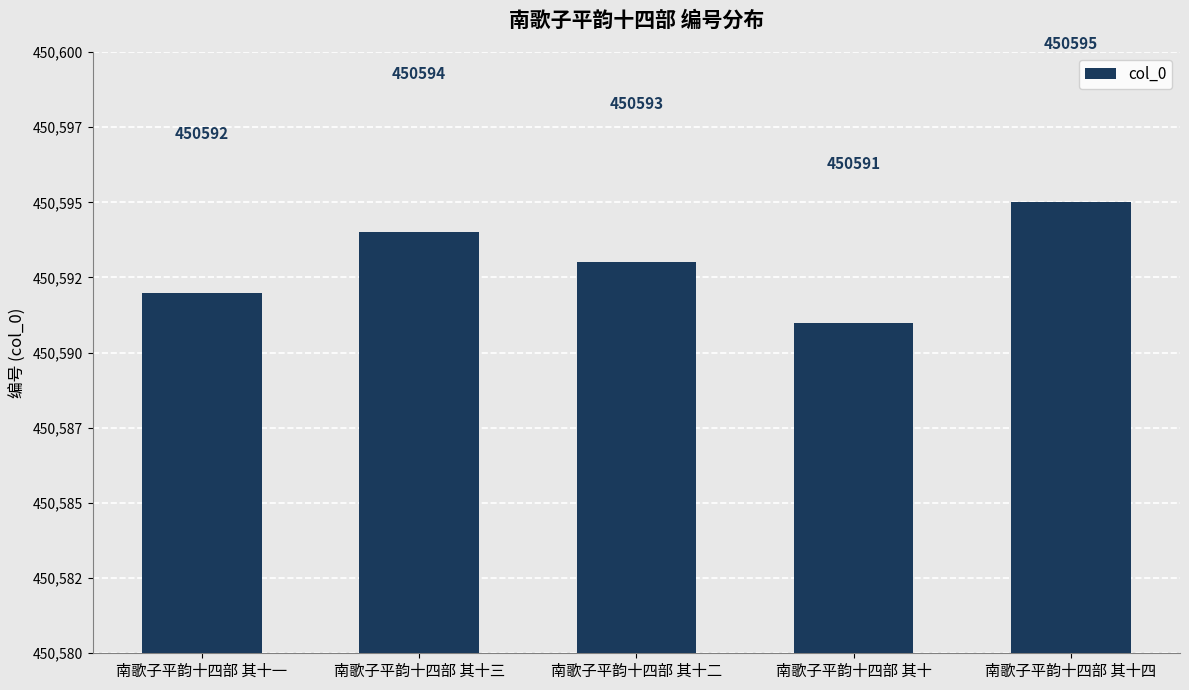

At which category does the chart reach its peak across all series?

南歌子平韵十四部 其十四